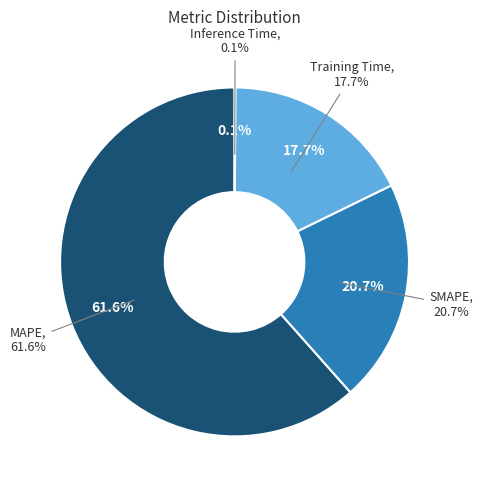

Does any single category account for the majority?

Yes